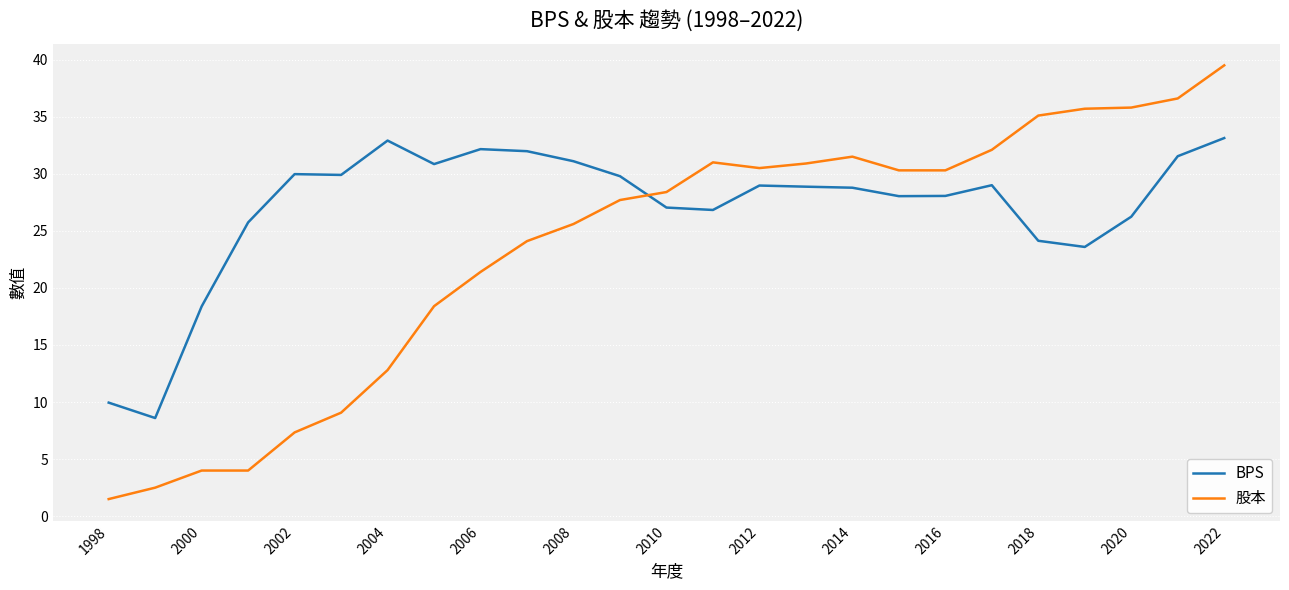

How many times do BPS and 股本 cross each other?

1